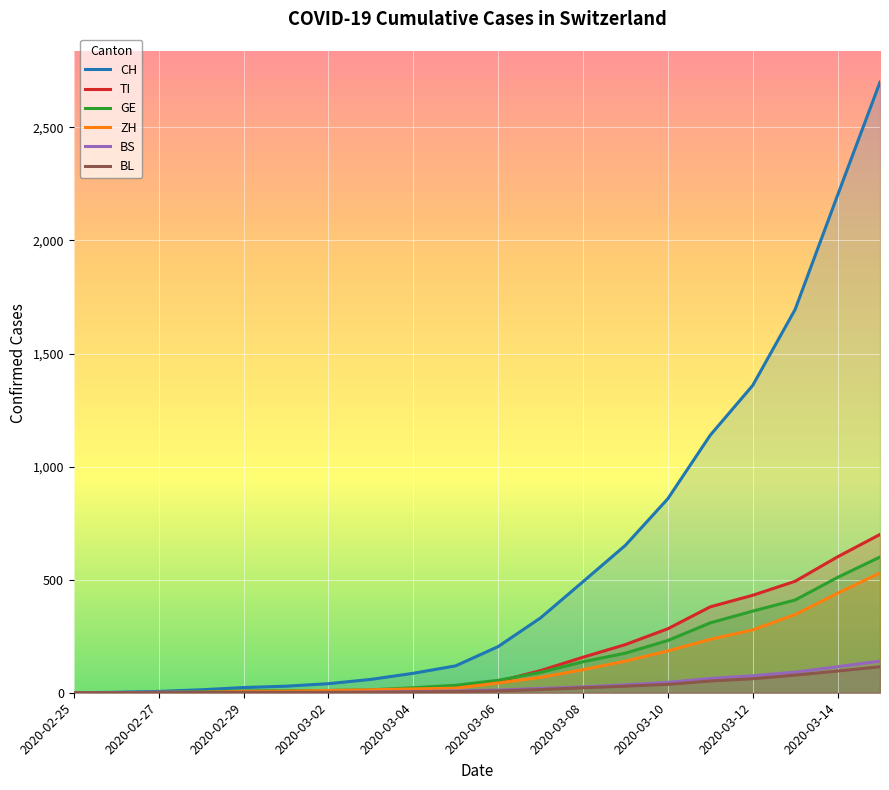

What is the maximum value shown in the chart?

2700